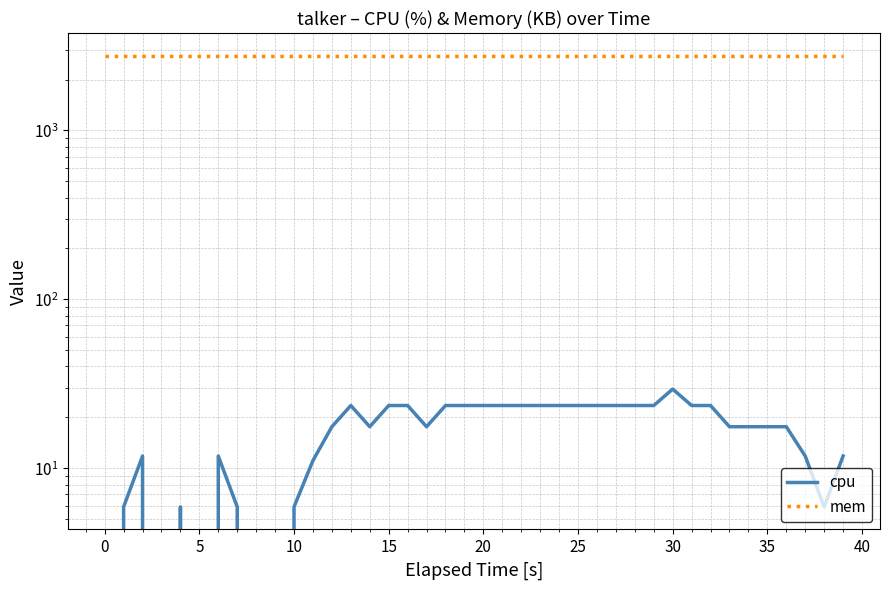

Read the mem value at 0.

2772.0